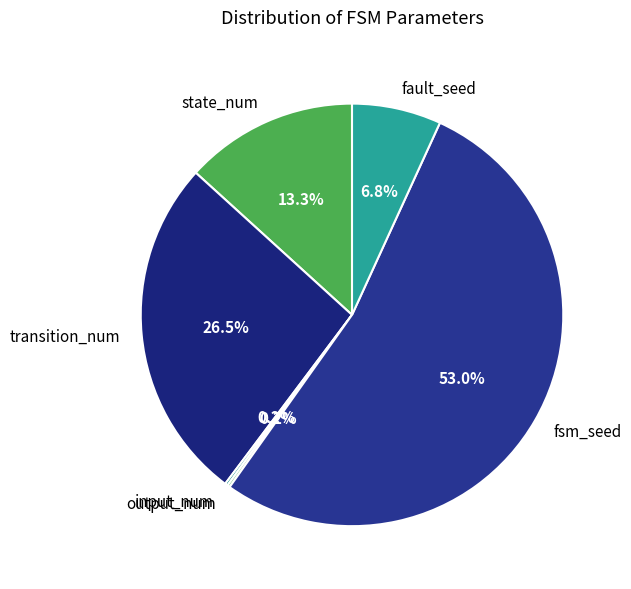

True or false: state_num accounts for 27% of the total.

False